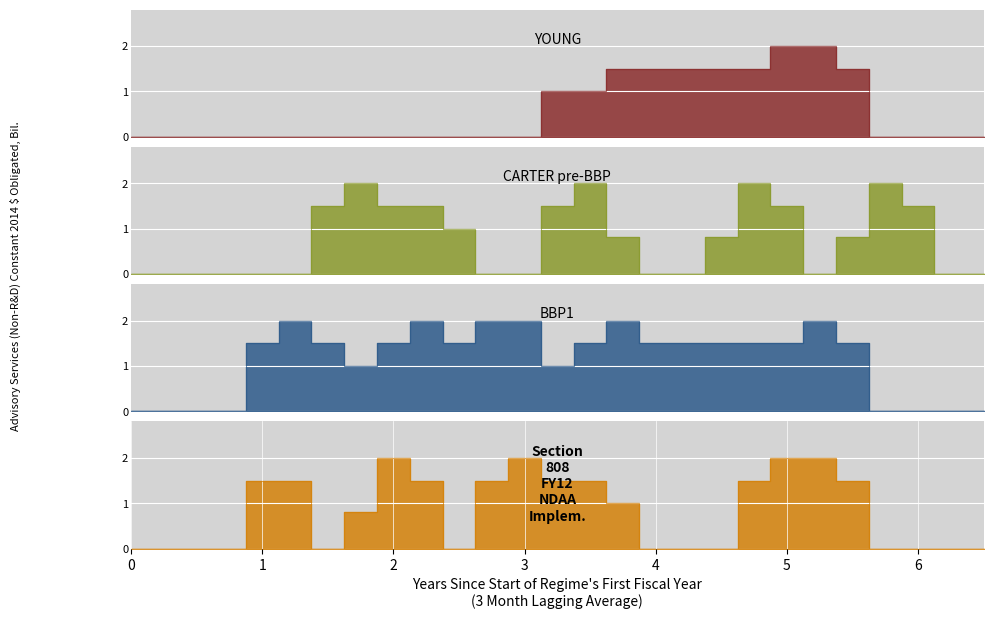

What is the maximum value shown in the chart?

2.0